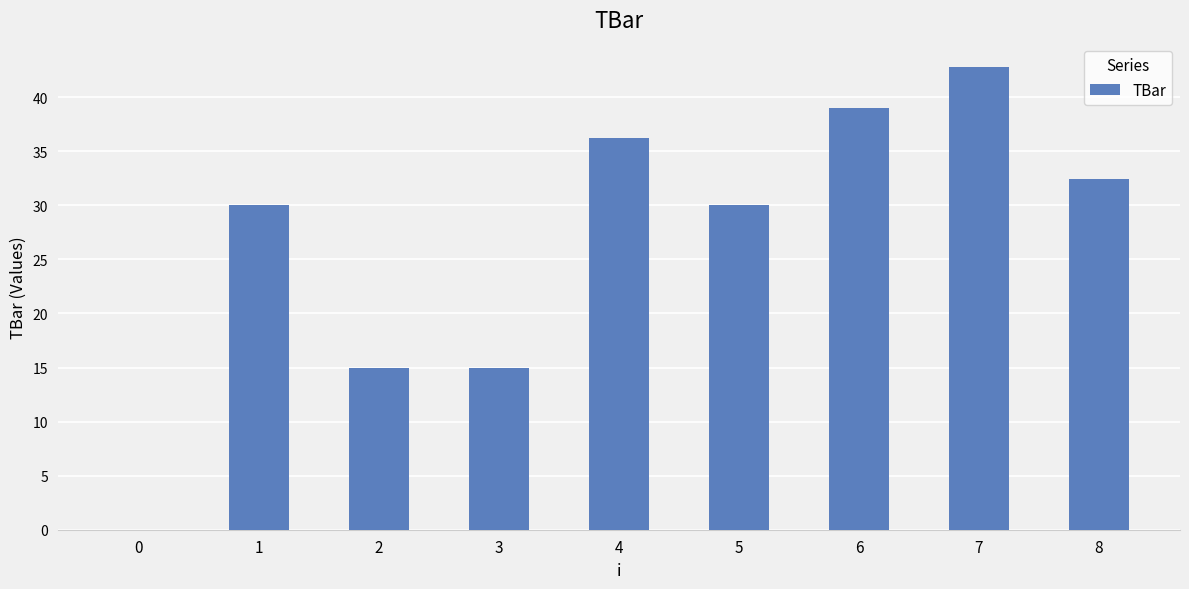

Which label corresponds to the largest value in the chart?

7